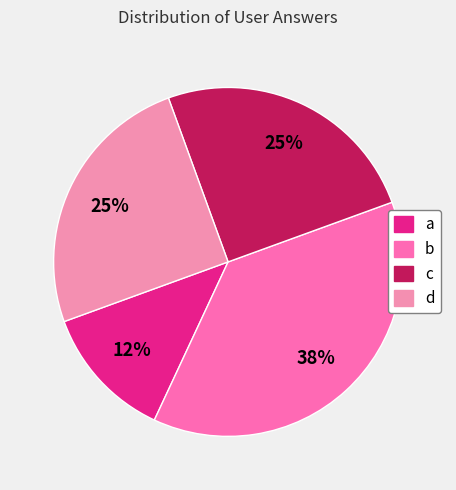

To the nearest percent, what percentage of the pie is b?

38%